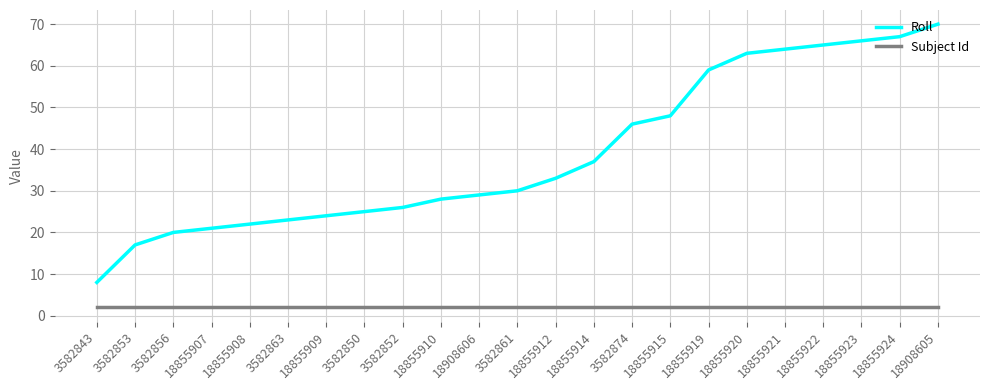

Which series changed the most between 3582856 and 18855915?

Roll